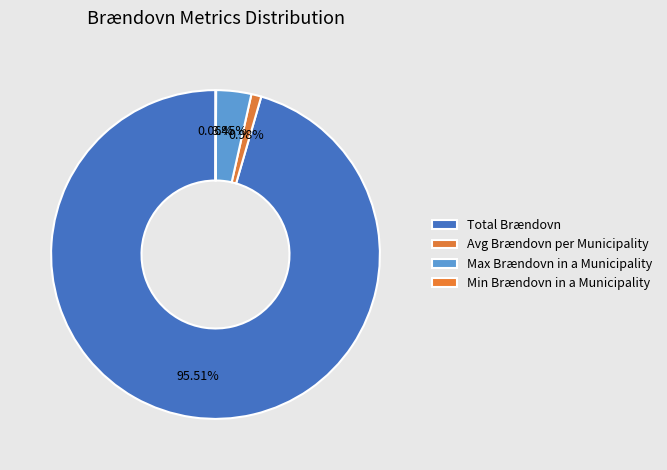

Do Avg Brændovn per Municipality and Max Brændovn in a Municipality together represent more than half of the pie?

No